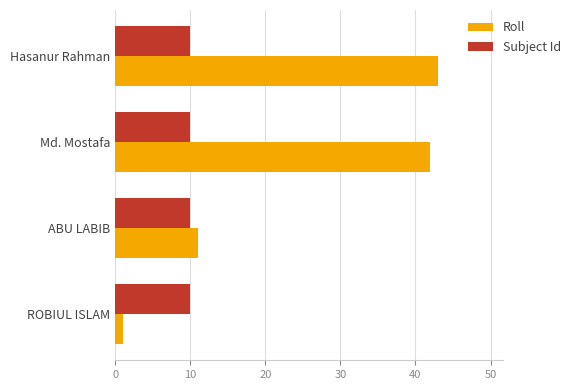

What is the average value of the Subject Id series?

10